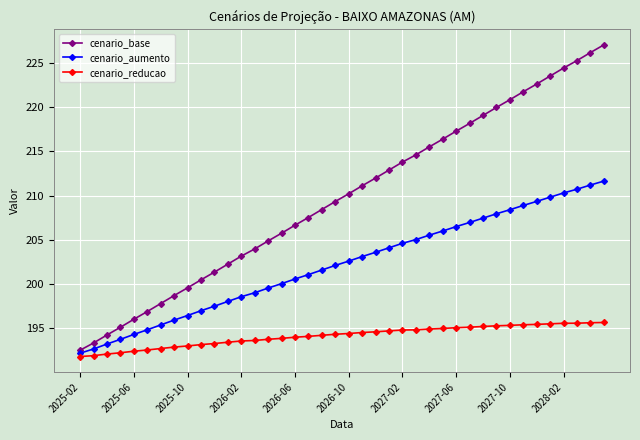

Which series has the largest total across all categories?

cenario_base